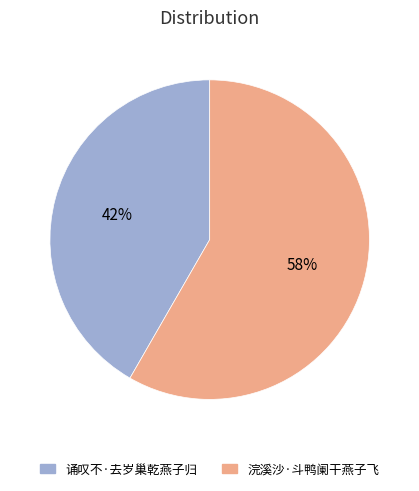

To the nearest percent, what percentage of the pie is 诵叹不·去岁巢乾燕子归?

42%